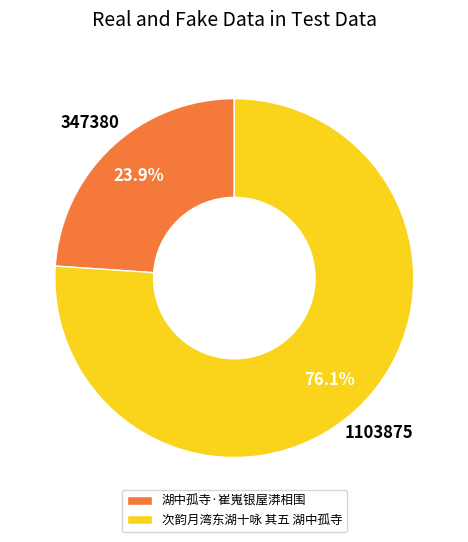

Which category has the biggest portion of the pie?

次韵月湾东湖十咏 其五 湖中孤寺